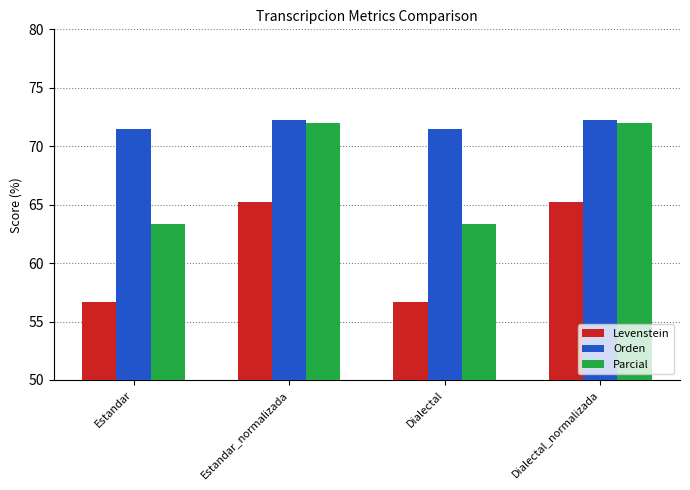

How many groups of bars are there?

4